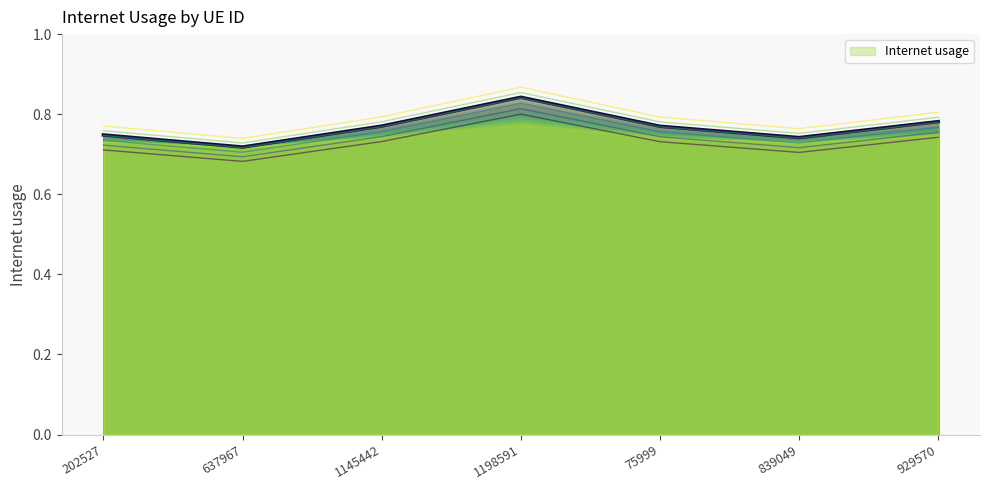

Rank the categories by value from highest to lowest.

1198591, 929570, 1145442, 75999, 202527, 839049, 637967